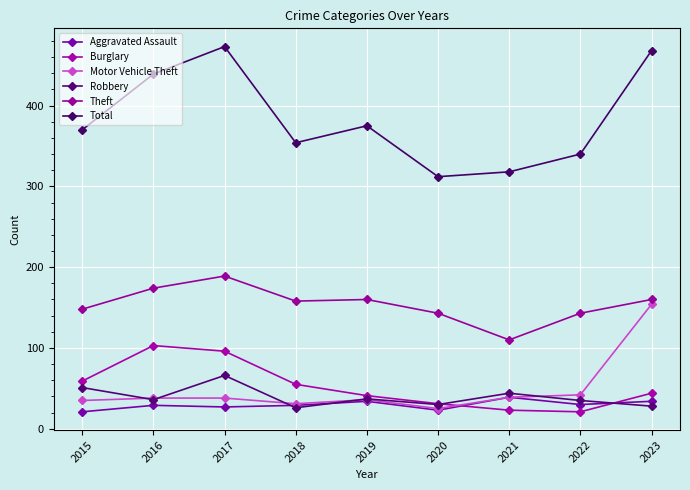

Count the number of data series in this chart.

6